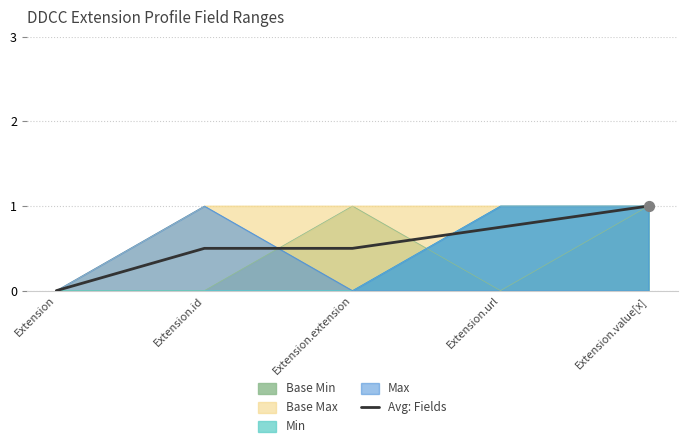

Between Extension.url and Extension.extension, which is larger?

Extension.url